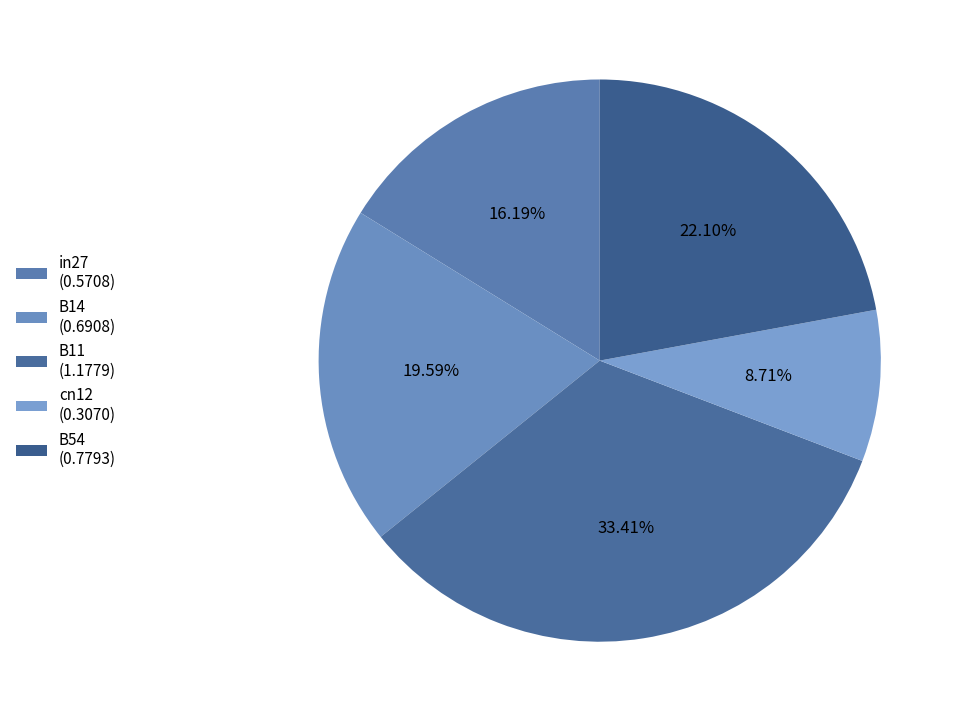

Do in27 and cn12 together represent more than half of the pie?

No